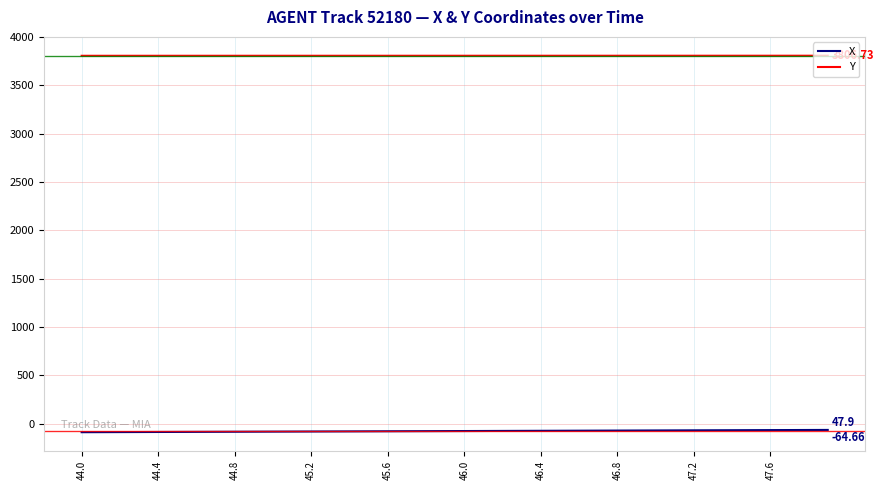

What is the highest value of the X series?

-64.7